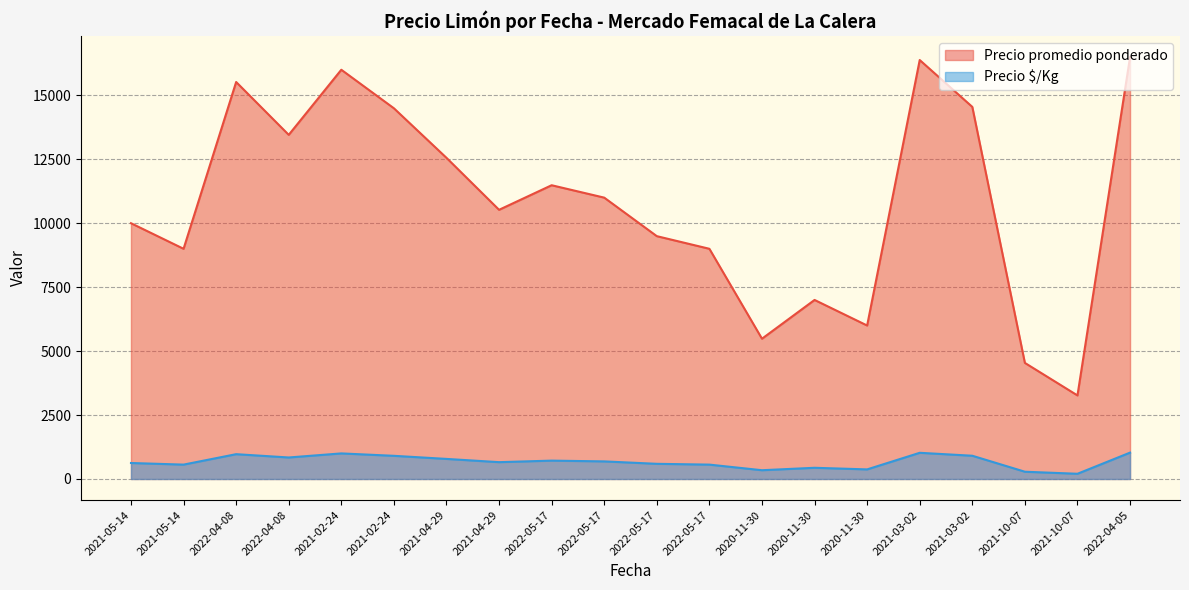

The Precio promedio ponderado series shows 6000 at 2020-11-30. True or false?

True